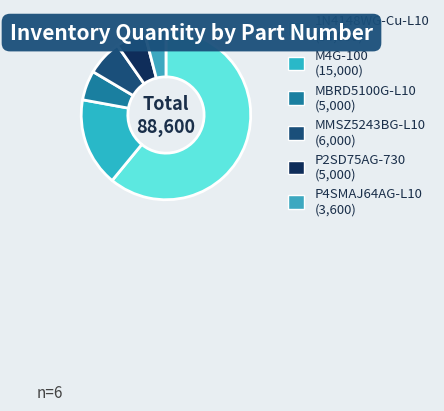

Which category has the smallest portion of the pie?

P4SMAJ64AG-L10